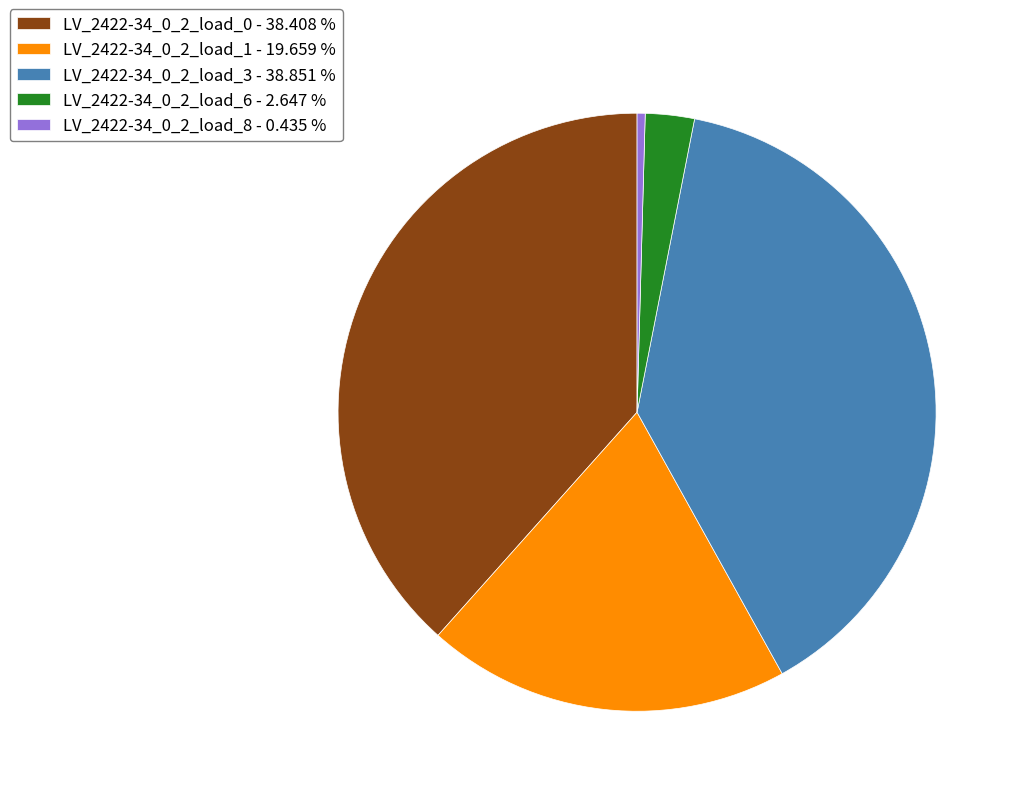

Do LV_2422-34_0_2_load_6 - 2.647 % and LV_2422-34_0_2_load_3 - 38.851 % together represent more than half of the pie?

No